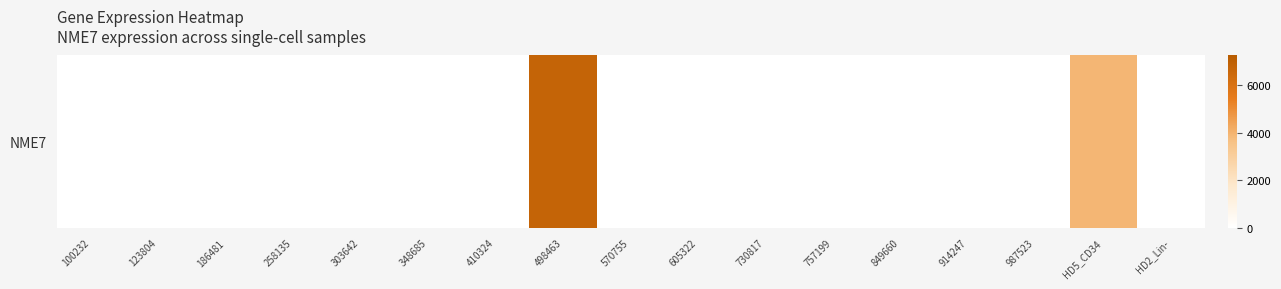

List the labels in order of value, largest first.

498463, HD5_CD34, 100232, 123804, 186481, 258135, 303642, 348685, 410324, 570755, 605322, 730817, 757199, 849660, 914247, 987523, HD2_Lin-